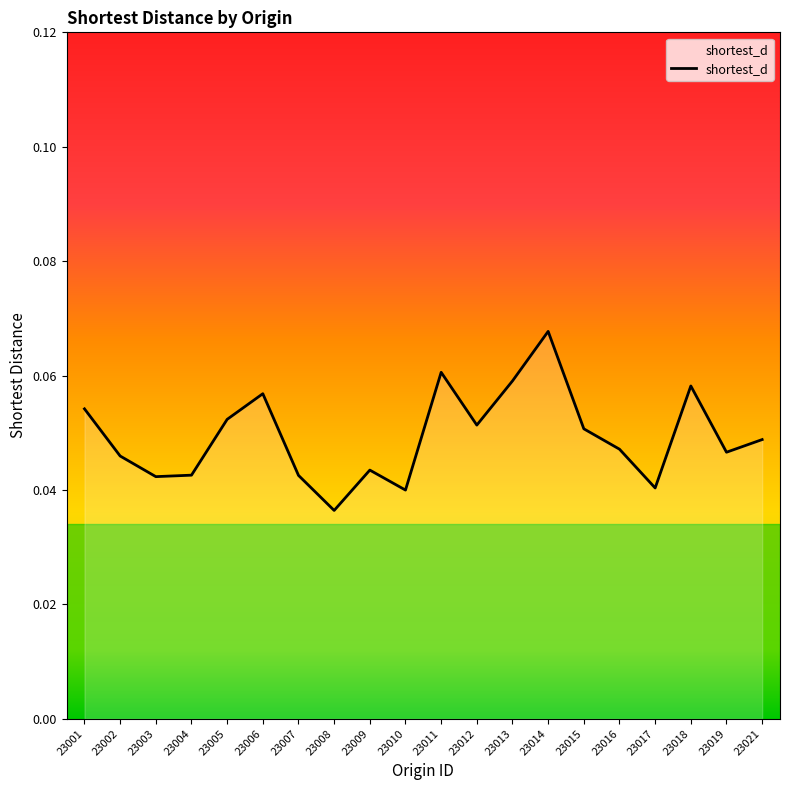

Which label corresponds to the largest value in the chart?

23014